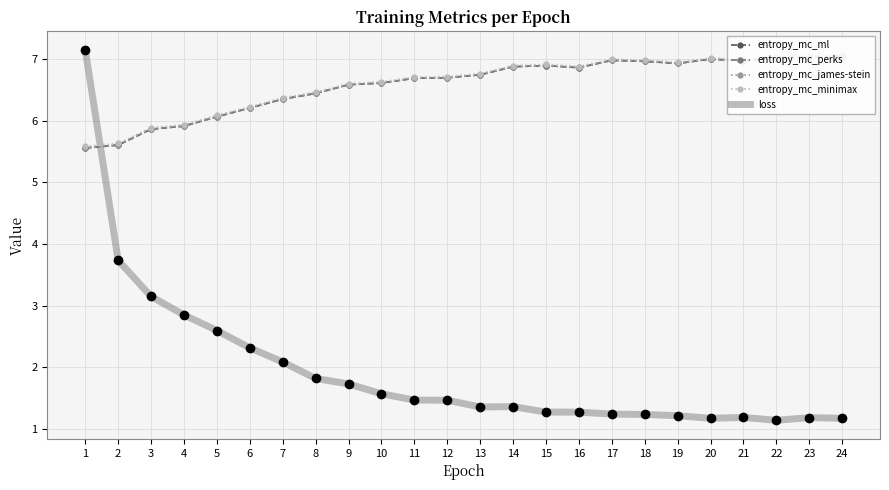

What is the sum of the loss values at 5 and 10?

4.2